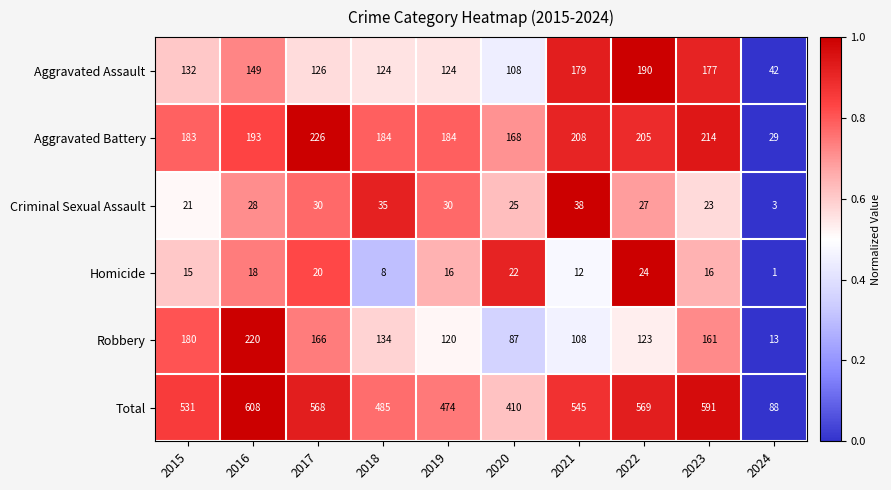

What is the minimum value for Total?

88